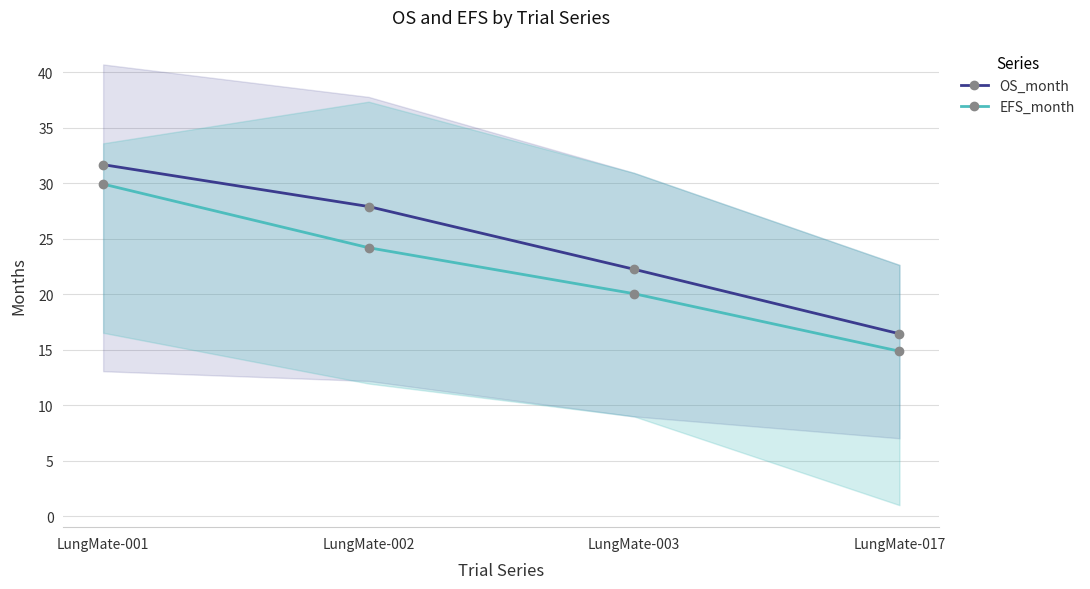

True or false: OS_month and EFS_month intersect in this chart.

False